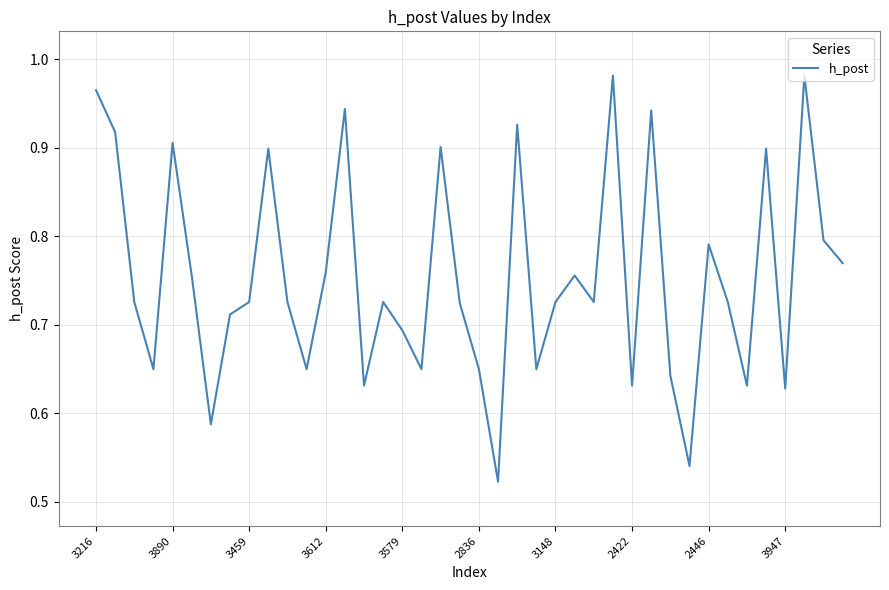

True or false: the data shows 1.3 at 3148.

False